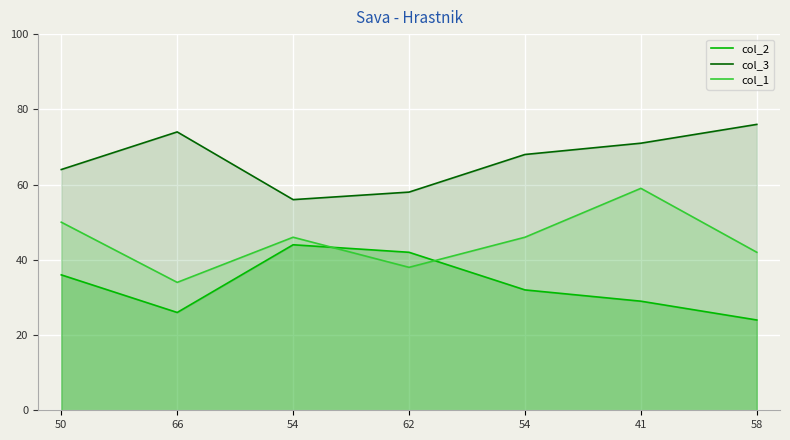

What is the lowest value of the col_1 series?

34